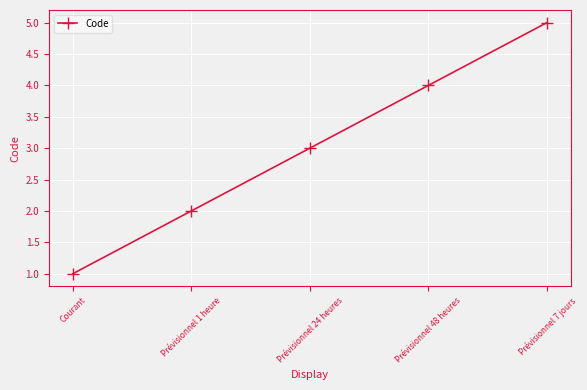

List the labels in order of value, largest first.

Prévisionnel 7 jours, Prévisionnel 48 heures, Prévisionnel 24 heures, Prévisionnel 1 heure, Courant